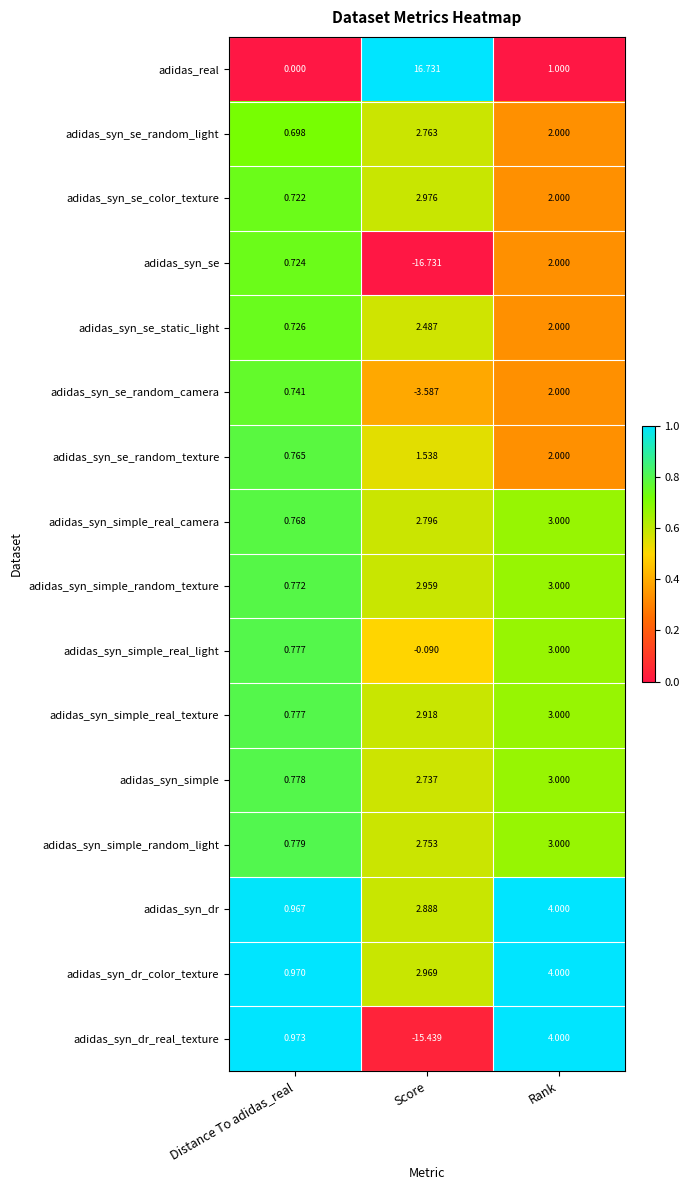

Between Distance To adidas_real and Score, which series saw the biggest shift?

adidas_syn_se